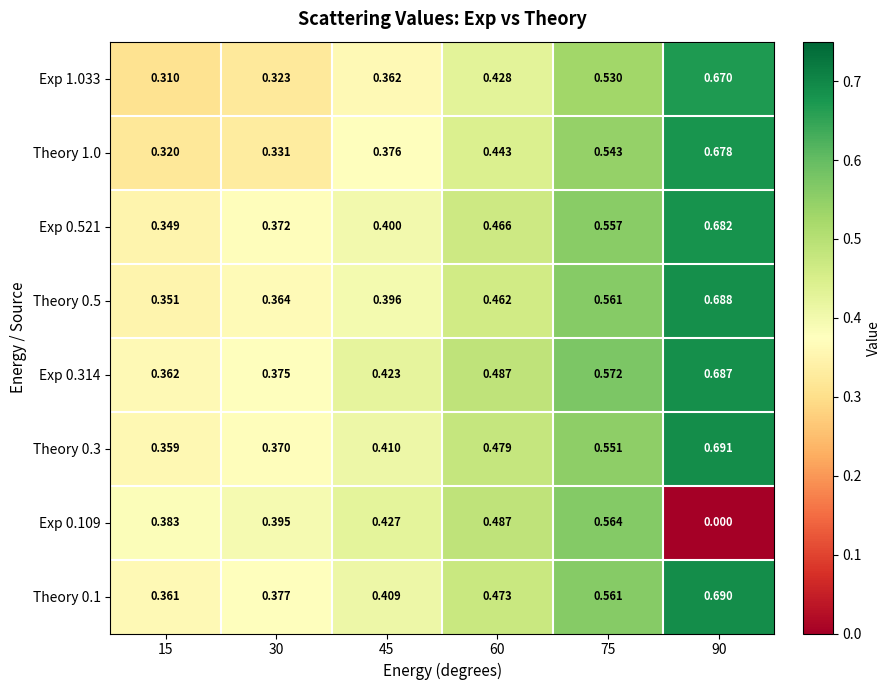

Is the value of Theory 0.5 at 30 greater than the value of Theory 1.0 at 75?

No